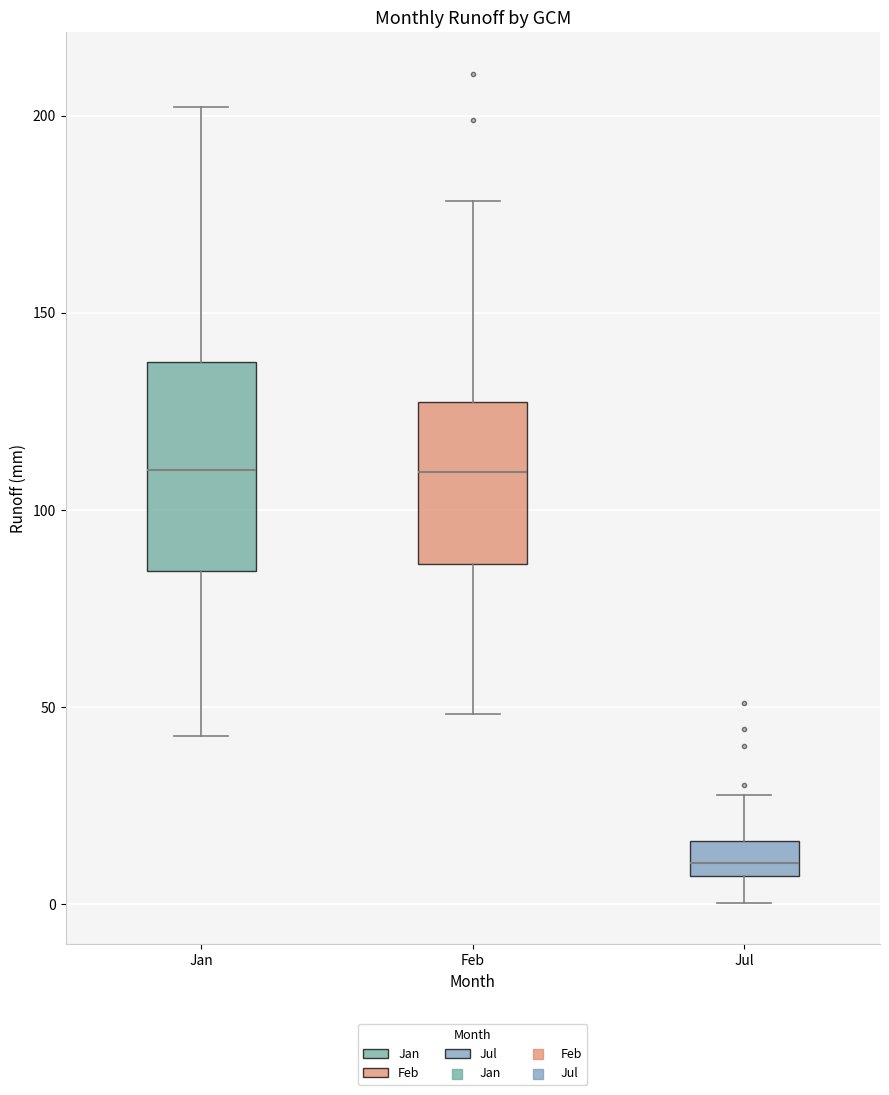

Where does the median line of the box for Jul sit on the y-axis? The values are not printed on the chart, so give them approximately, as read against the axis.

10